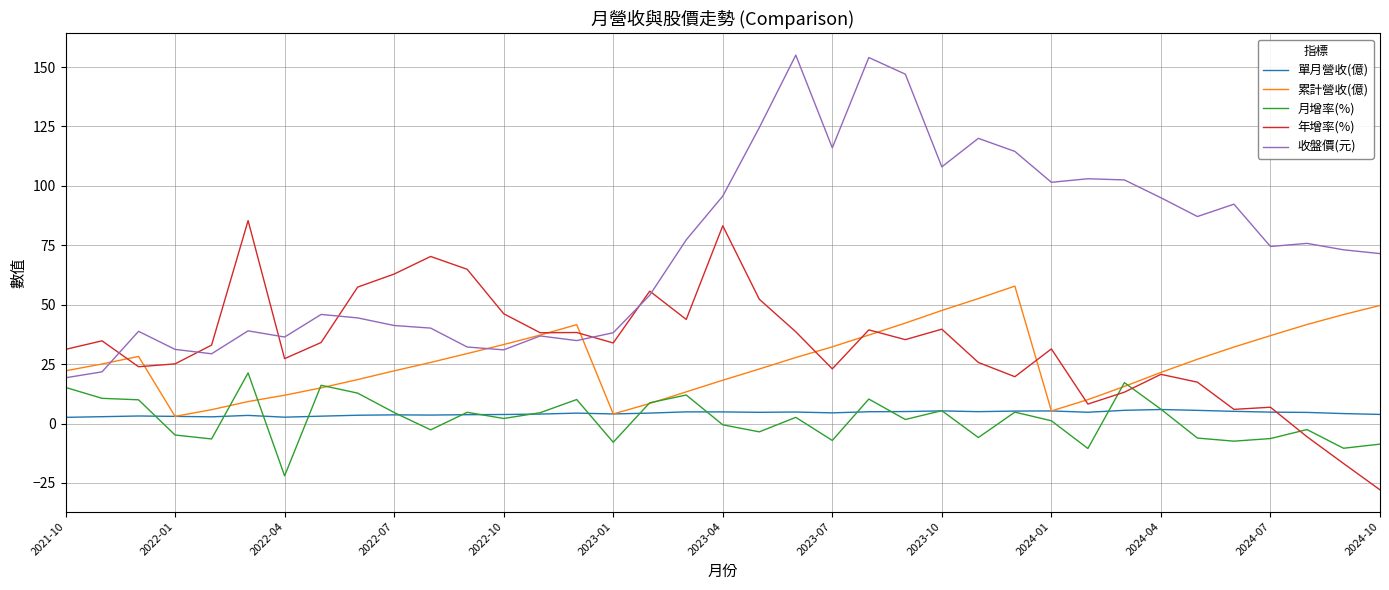

True or false: 月增率(%) and 收盤價(元) intersect in this chart.

False